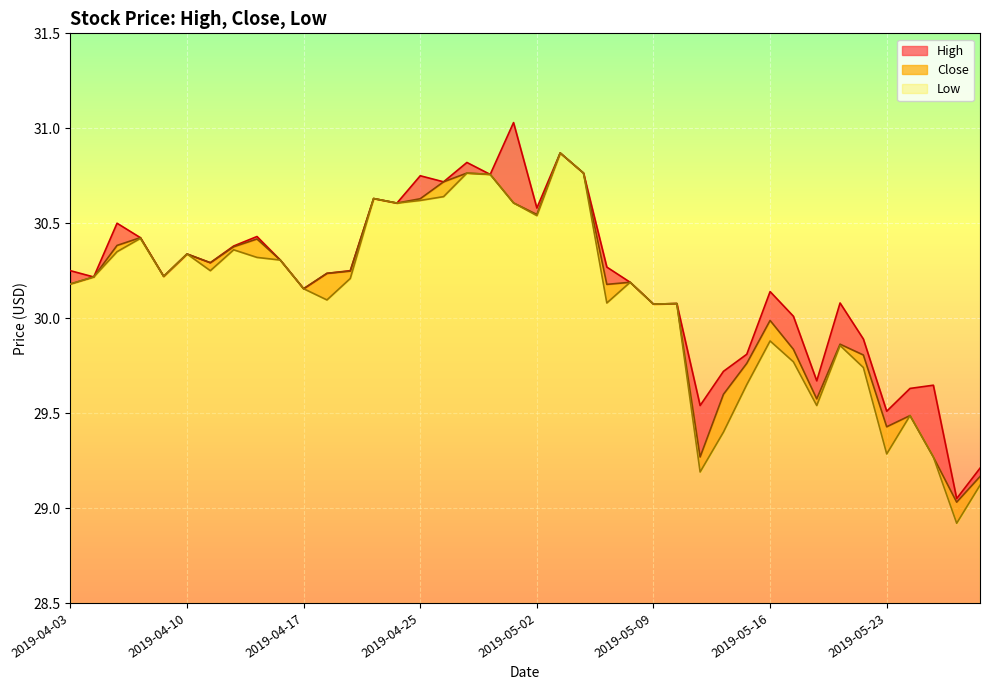

Reading left to right, extract all data points from this chart.

High: 30.2	30.2	30.5	30.4	30.2	30.3	30.3	30.4	30.4	30.3	30.2	30.2	30.2	30.6	30.6	30.8	30.7	30.8	30.8	31.0	30.6	30.9	30.8	30.3	30.2	30.1	30.1	29.5	29.7	29.8	30.1	30.0	29.7	30.1	29.9	29.5	29.6	29.6	29.0	29.2
Low: 30.2	30.2	30.4	30.4	30.2	30.3	30.2	30.4	30.3	30.3	30.2	30.1	30.2	30.6	30.6	30.6	30.6	30.8	30.8	30.6	30.5	30.9	30.8	30.1	30.2	30.1	30.1	29.2	29.4	29.6	29.9	29.8	29.5	29.9	29.7	29.3	29.5	29.3	28.9	29.1
Close: 30.2	30.2	30.4	30.4	30.2	30.3	30.3	30.4	30.4	30.3	30.2	30.2	30.2	30.6	30.6	30.6	30.7	30.8	30.8	30.6	30.5	30.9	30.8	30.2	30.2	30.1	30.1	29.3	29.6	29.8	30.0	29.8	29.6	29.9	29.8	29.4	29.5	29.3	29.0	29.2